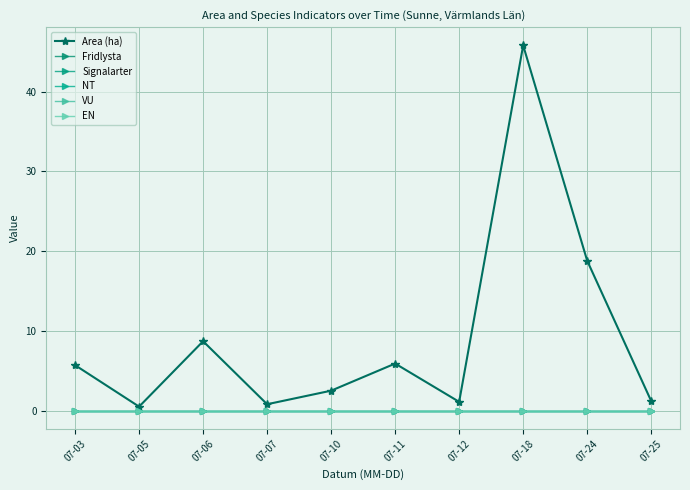

True or false: Signalarter has more than 2 points higher than both neighbors.

False